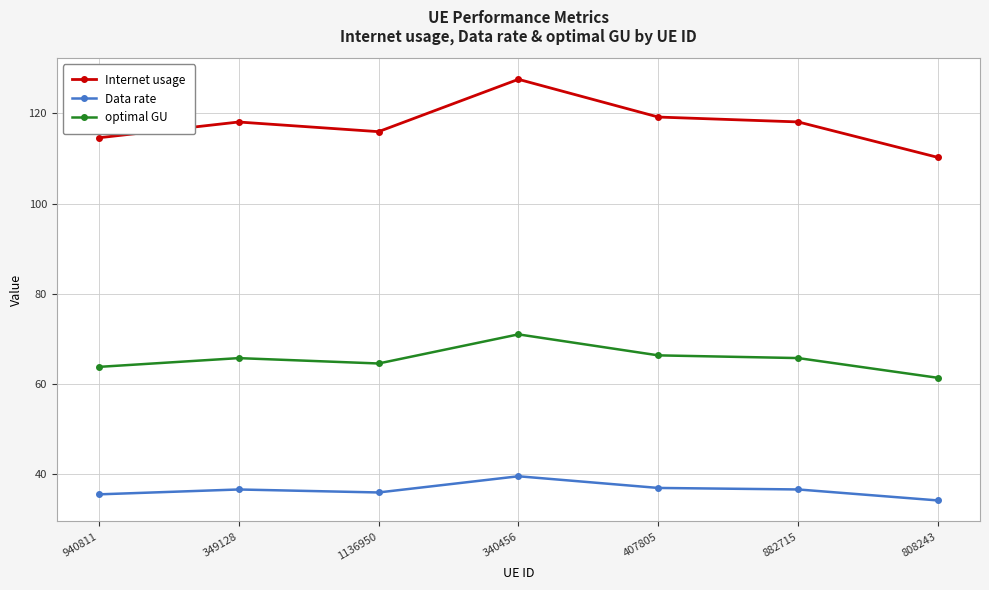

Rank the series by their average value, from lowest to highest.

Data rate, optimal GU, Internet usage